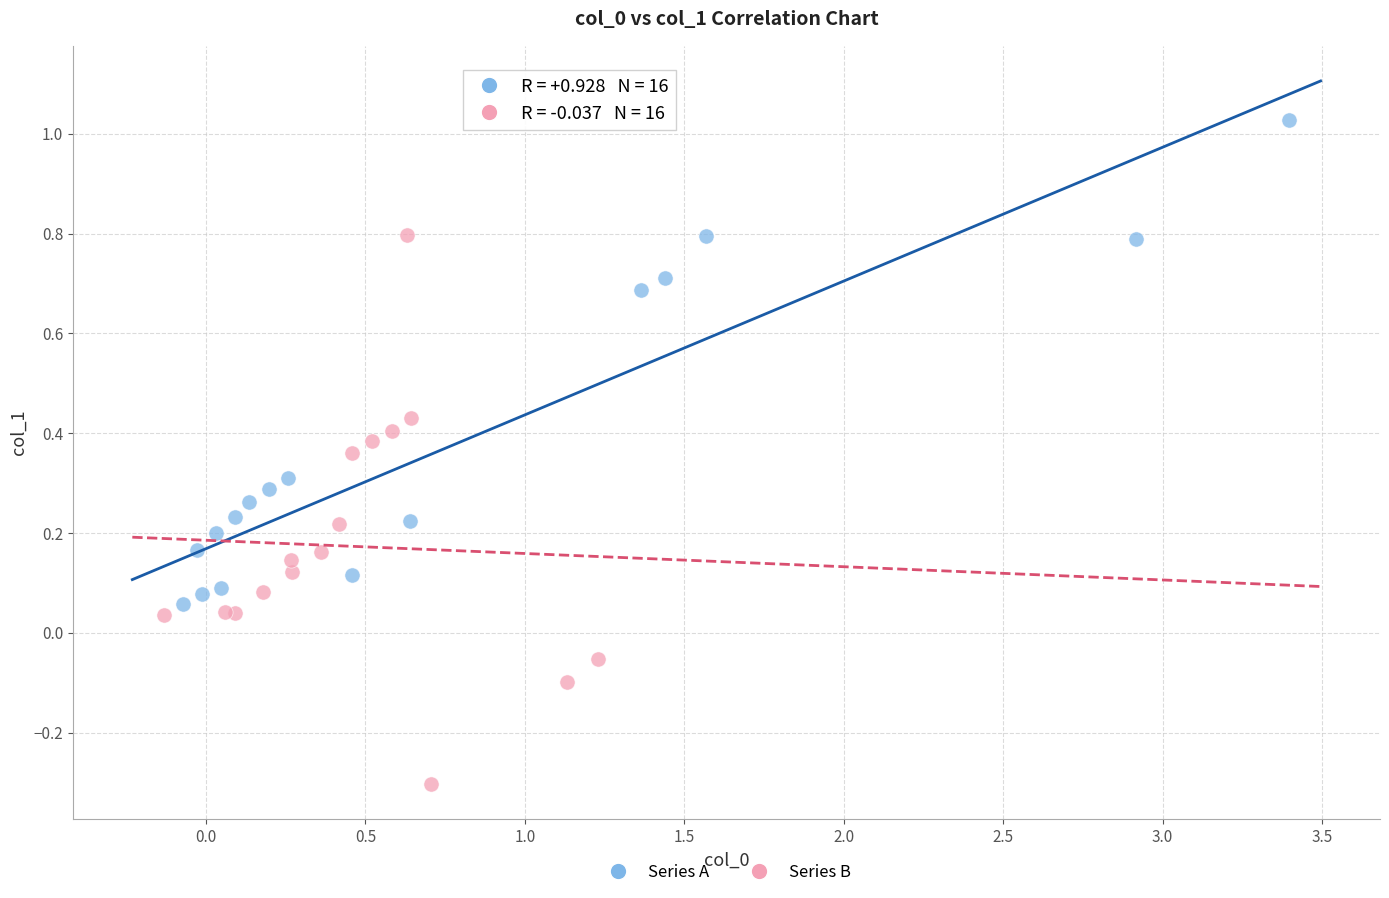

Which series contains the highest Y value?

Series A